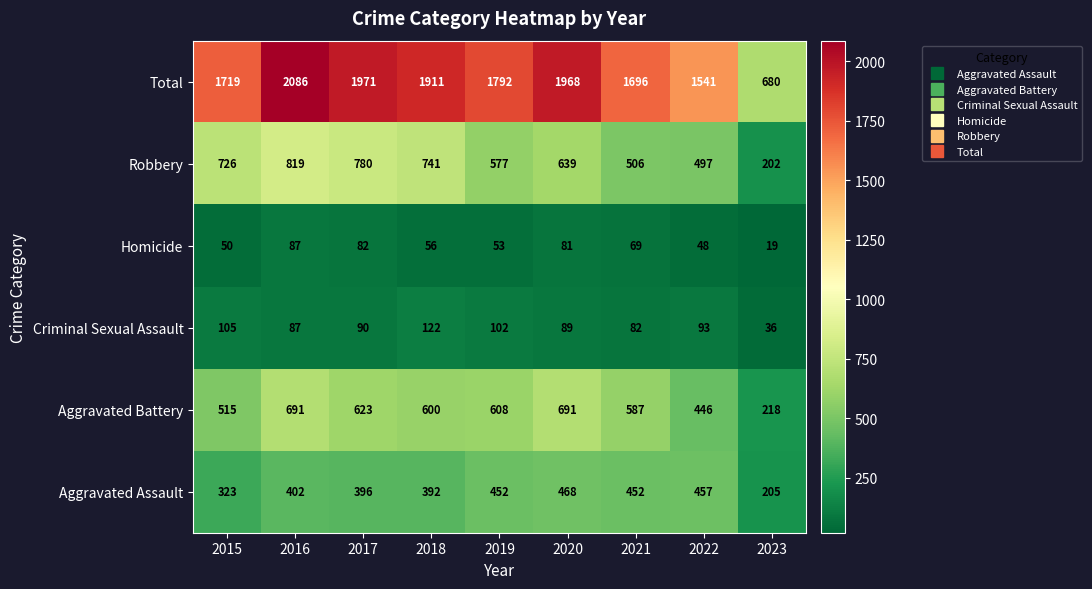

List the series in order of their peak value, lowest first.

Homicide, Criminal Sexual Assault, Aggravated Assault, Aggravated Battery, Robbery, Total